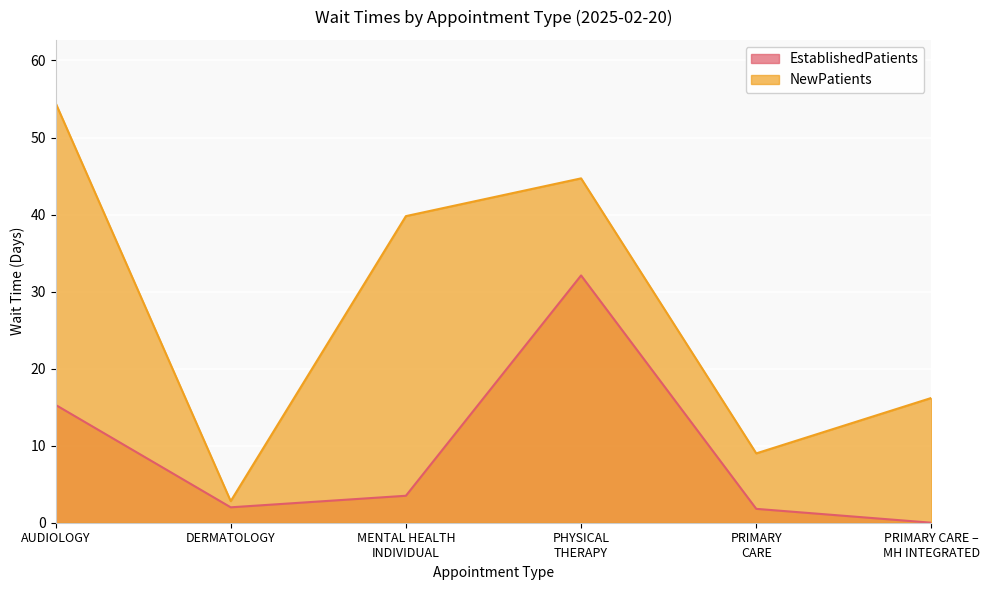

What are all the series names shown in the legend?

EstablishedPatients, NewPatients